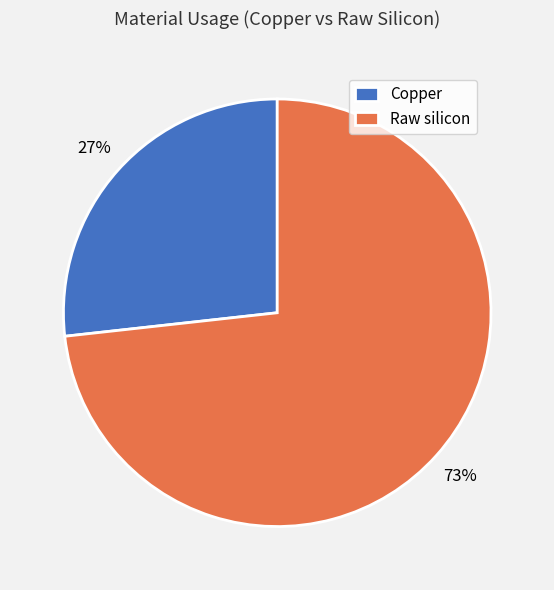

What is the ratio of the value at Copper to the value at Raw silicon?

0.4